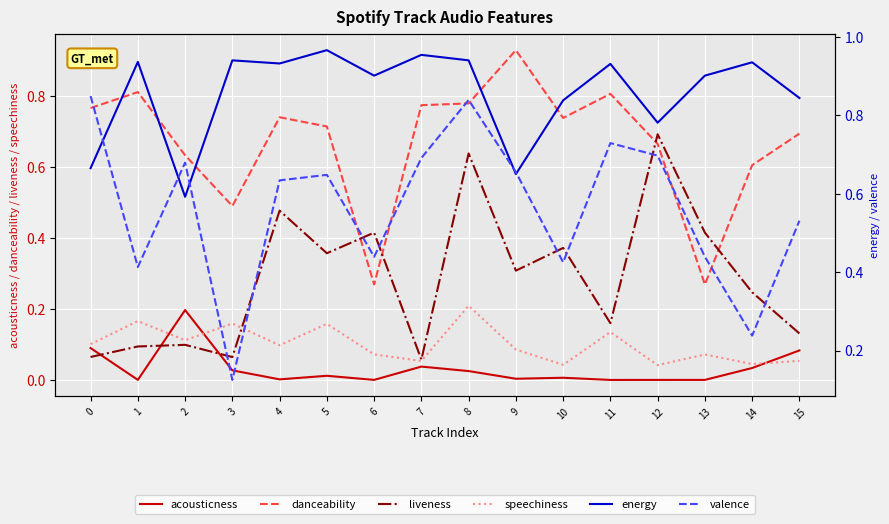

At which category is the sum across all series the highest?

8